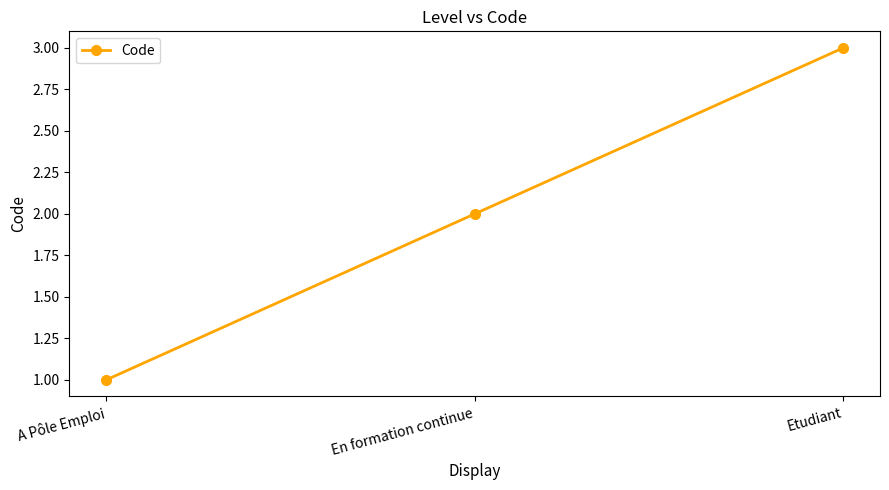

What is the value of the 1st point from the left?

1